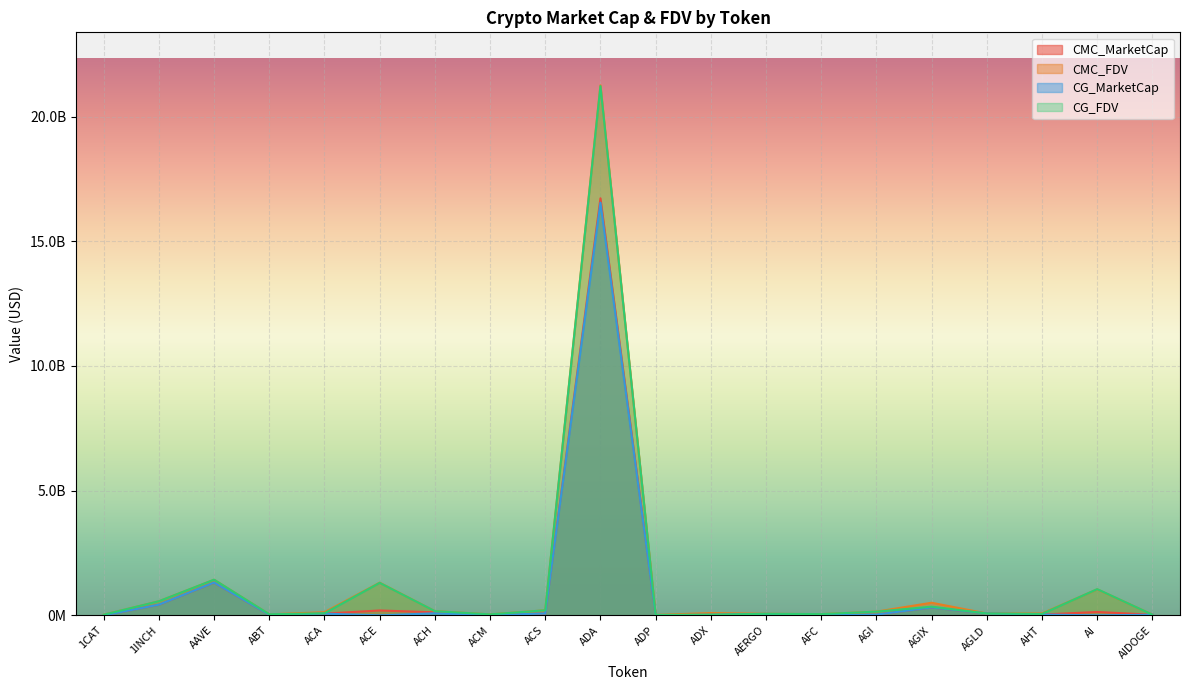

Does the chart display data point markers on the line(s)?

No